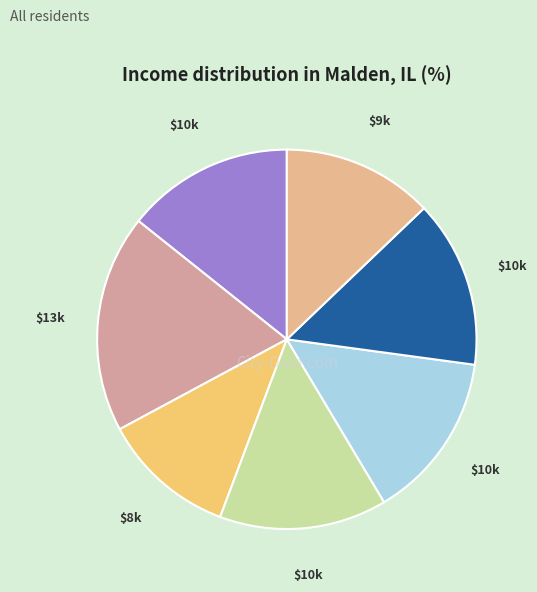

What is the largest slice in the pie chart?

13